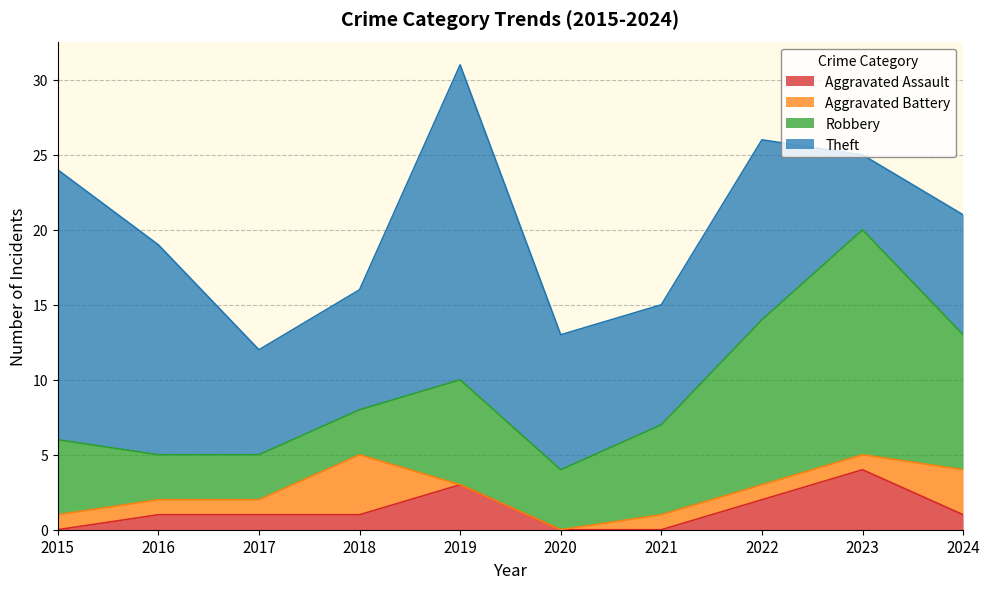

Rank the series at 2016 from highest to lowest value.

Theft, Robbery, Aggravated Assault, Aggravated Battery